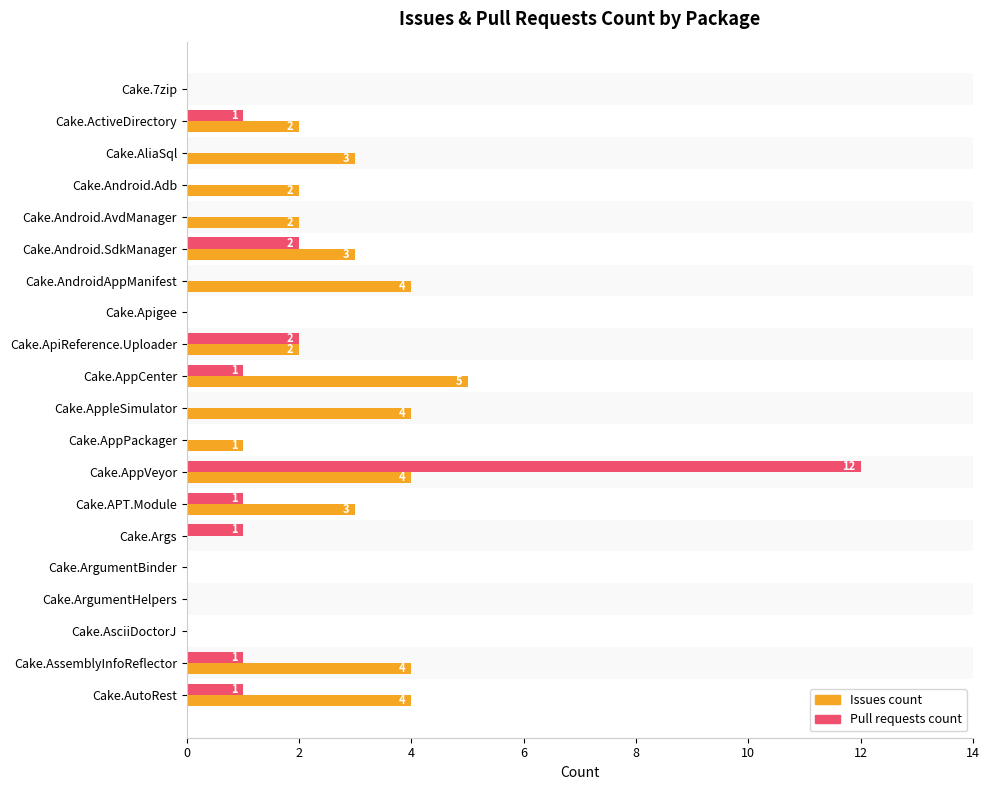

The value of Issues count at Cake.AndroidAppManifest is 2. True or false?

False